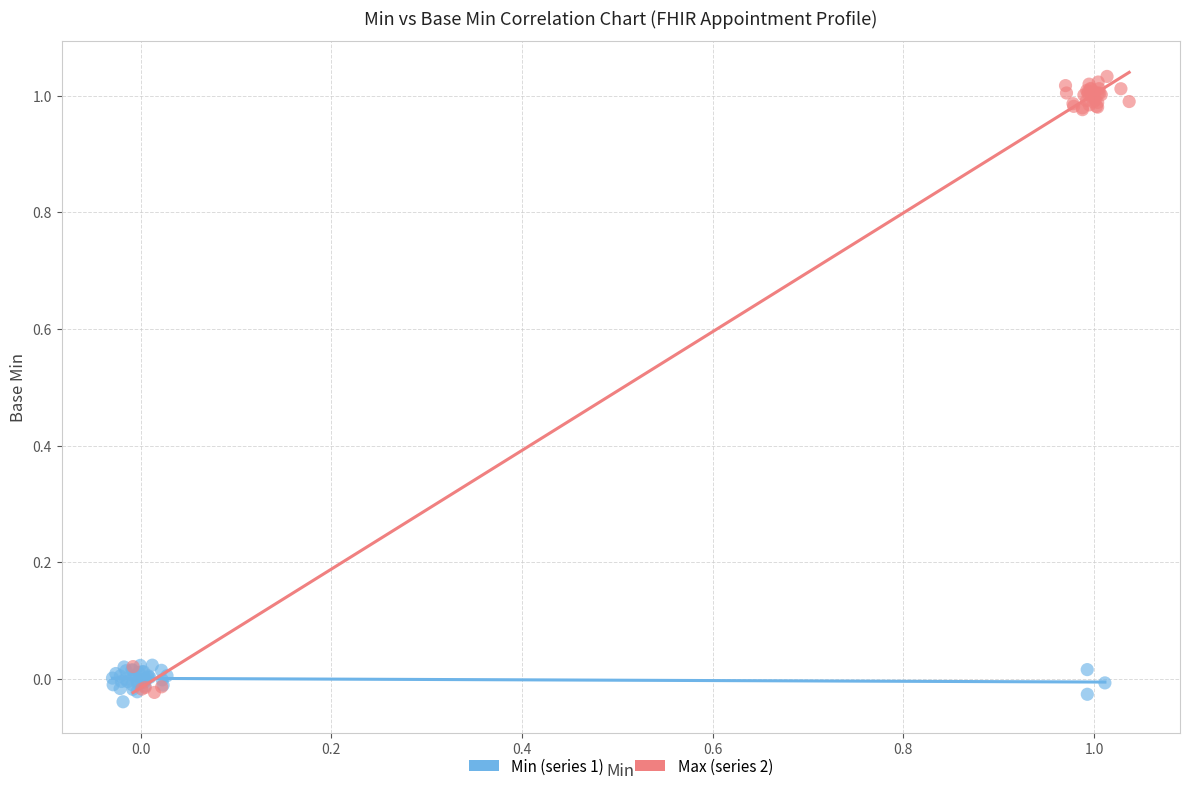

Which series reaches the minimum Y coordinate?

Min (series 1)